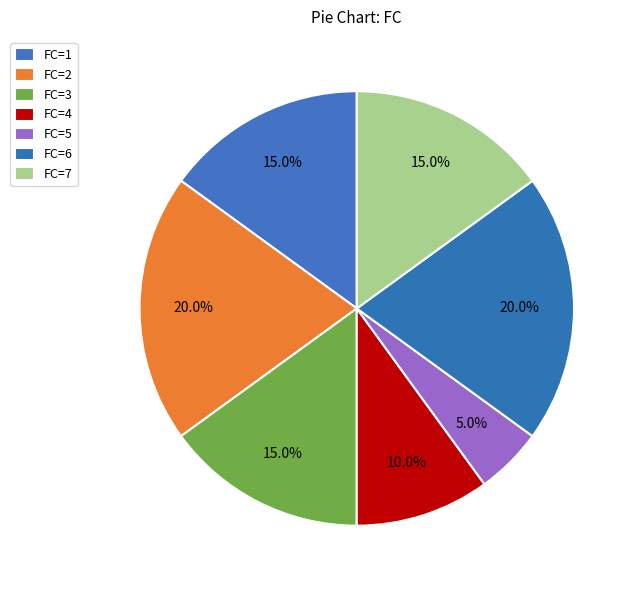

How many slices are in this pie chart?

7